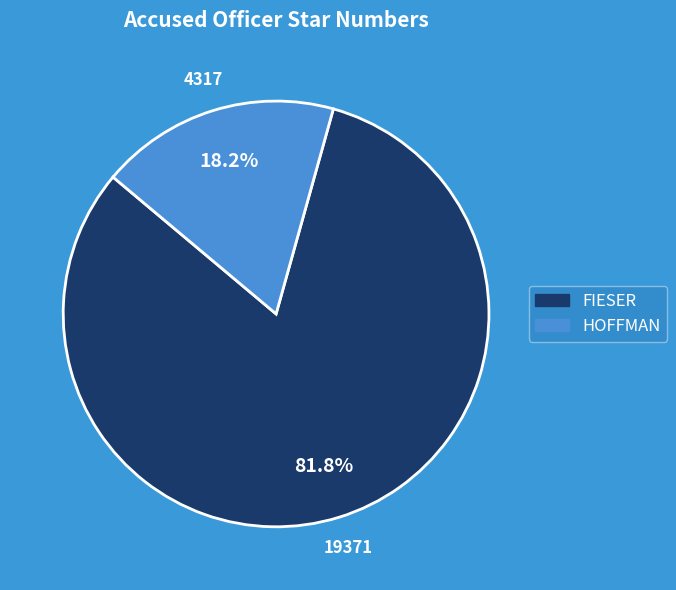

Is HOFFMAN the majority of the pie?

No